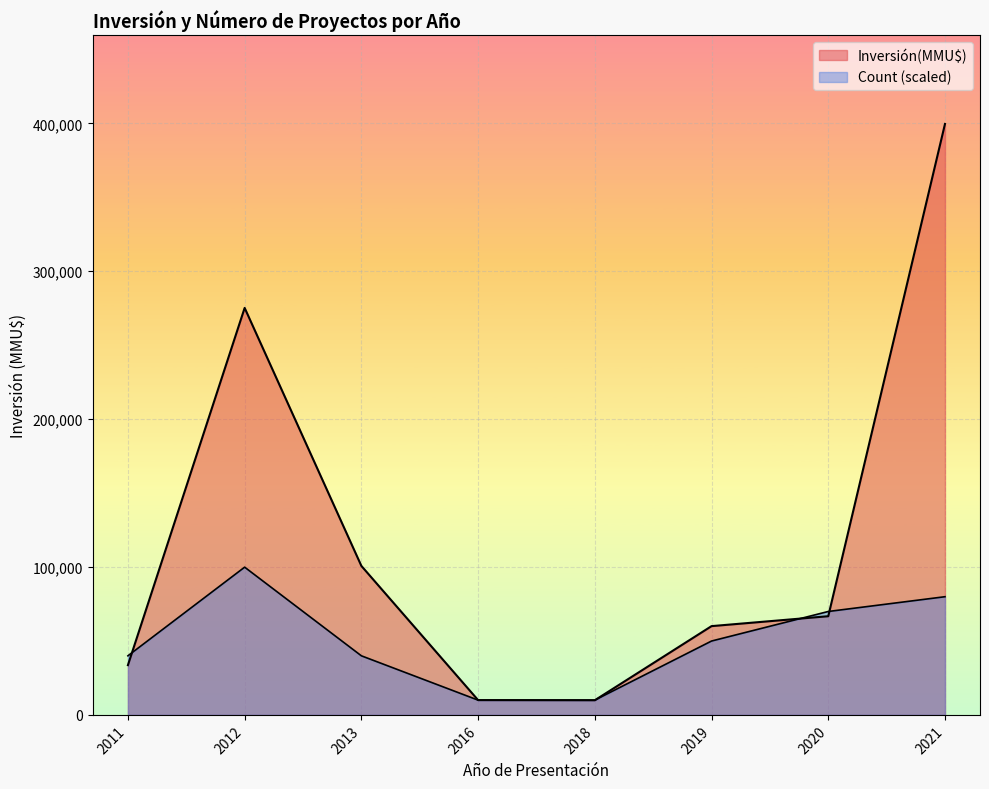

Is the value of Count at 2020-03 greater than the value of Inversión(MMU$) at 2021-05?

No